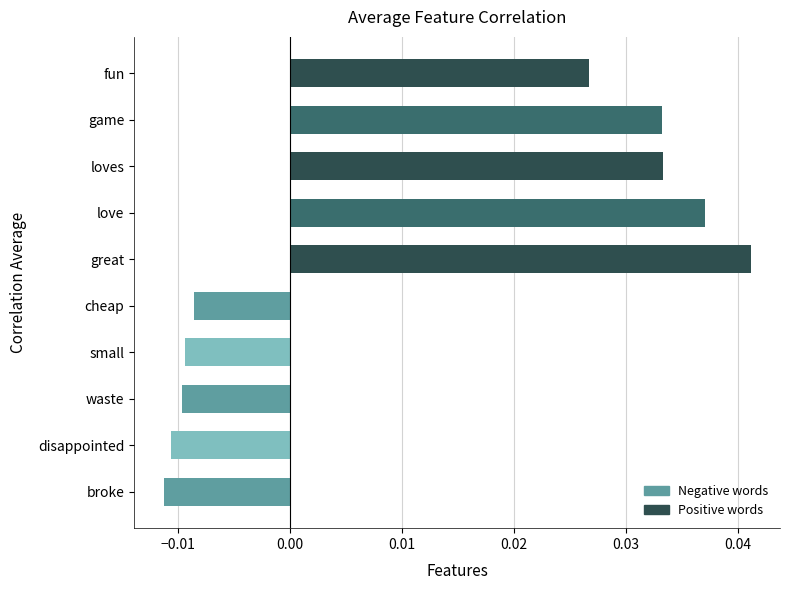

What is the difference between the maximum and minimum values?

0.1